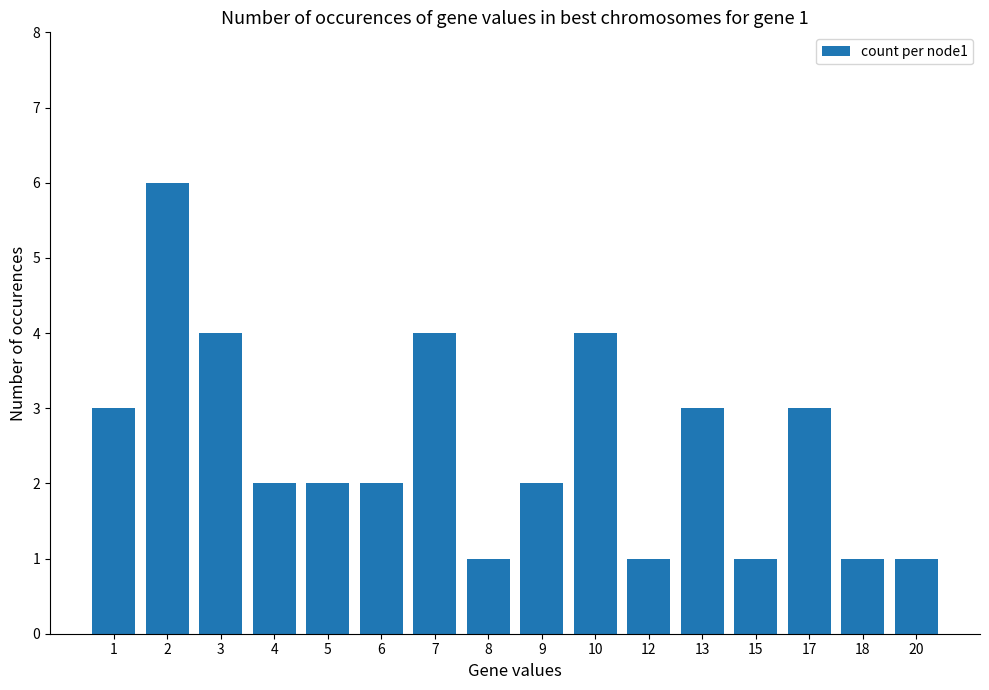

What is the difference between the maximum and minimum values?

5